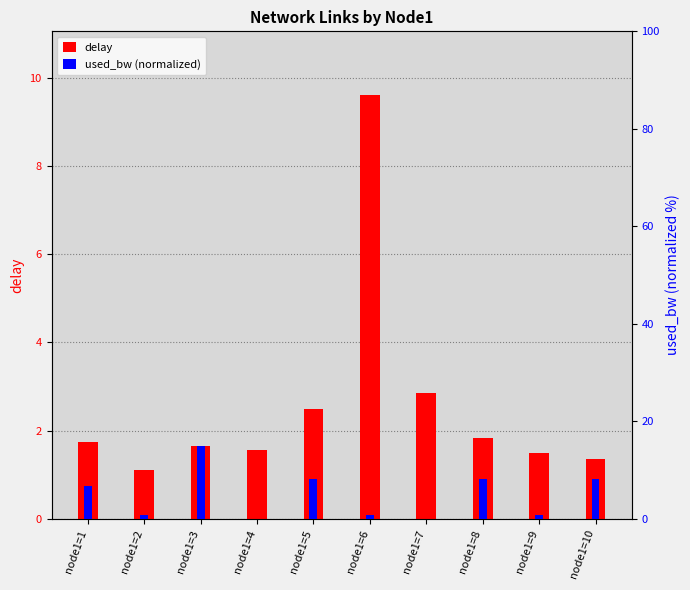

At which category is the sum across all series the highest?

node1=3